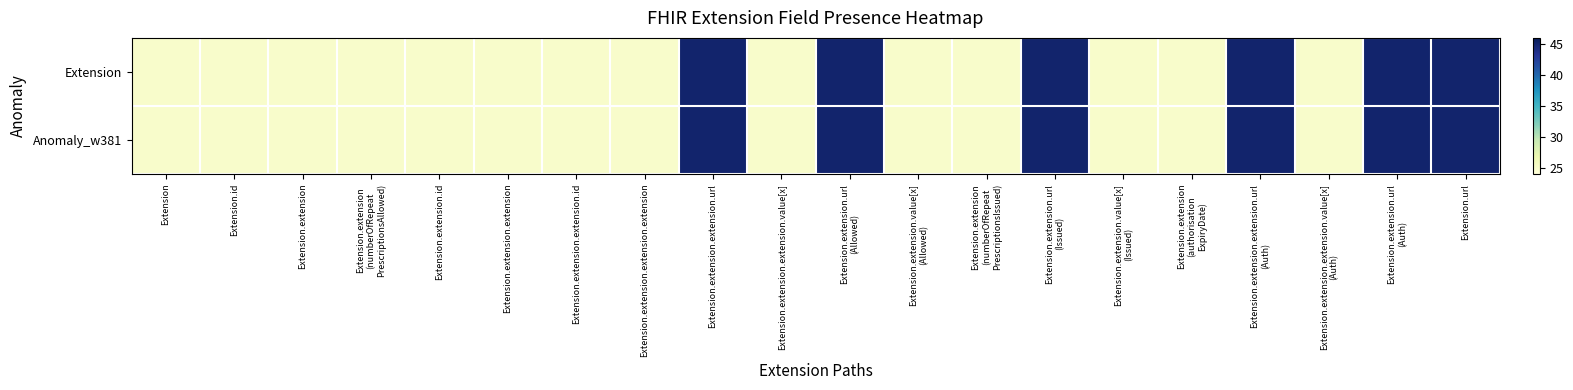

What is the total value across all series at Extension.url?

90